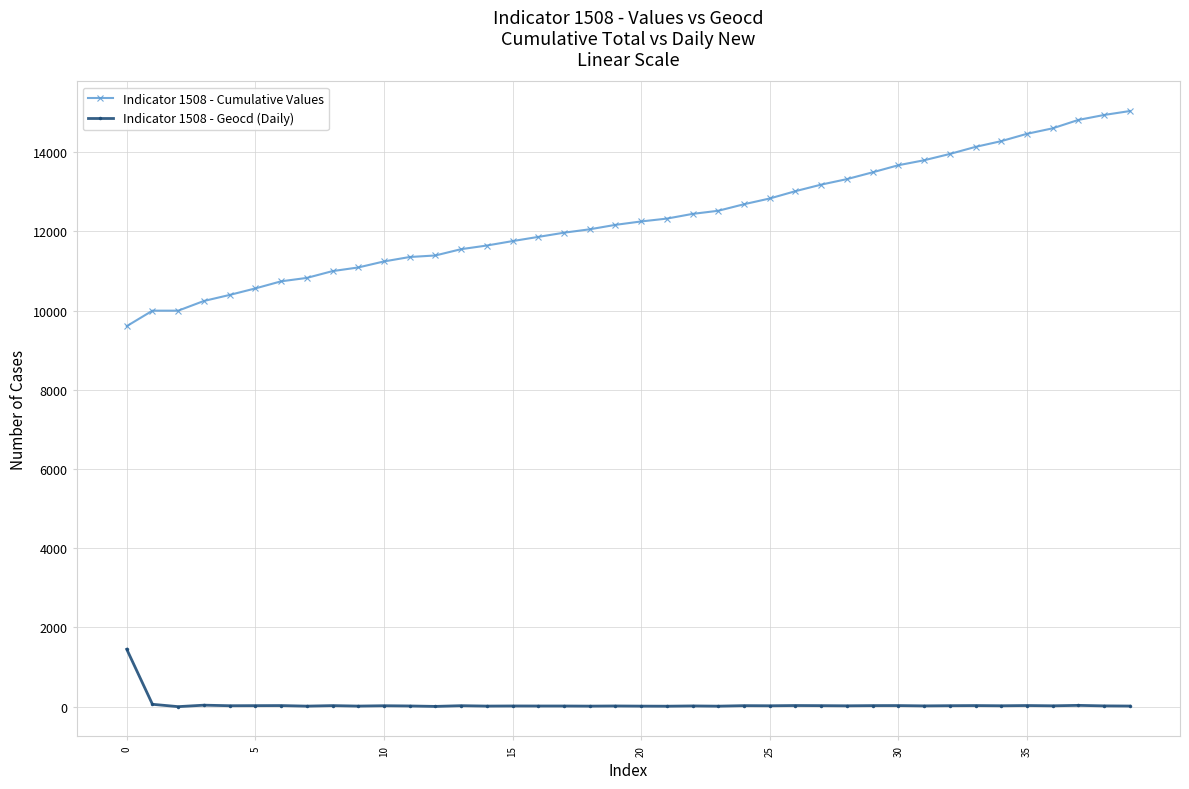

True or false: Indicator 1508 - Geocd (Daily) has more than 1 points higher than both neighbors.

True